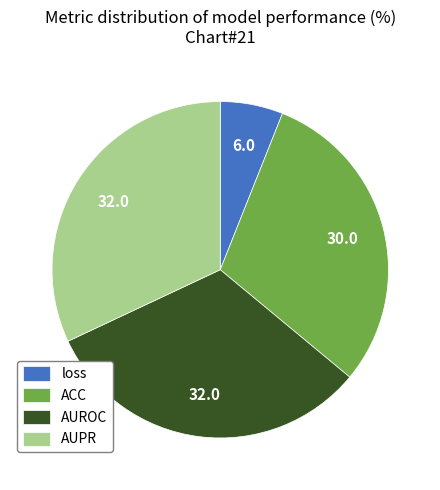

The ACC slice represents 16% of the pie. True or false?

False